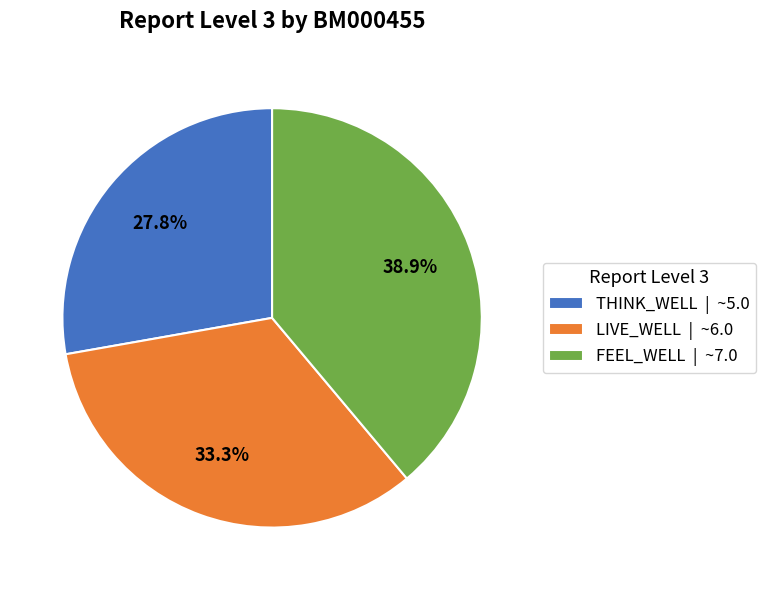

What is the largest slice in the pie chart?

FEEL_WELL